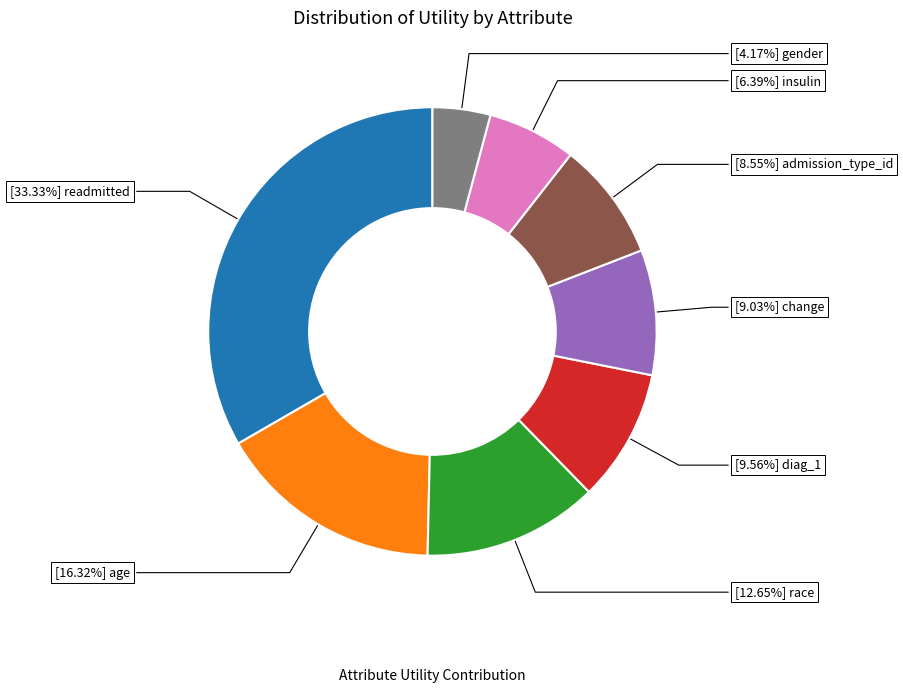

Does any single category account for the majority?

No